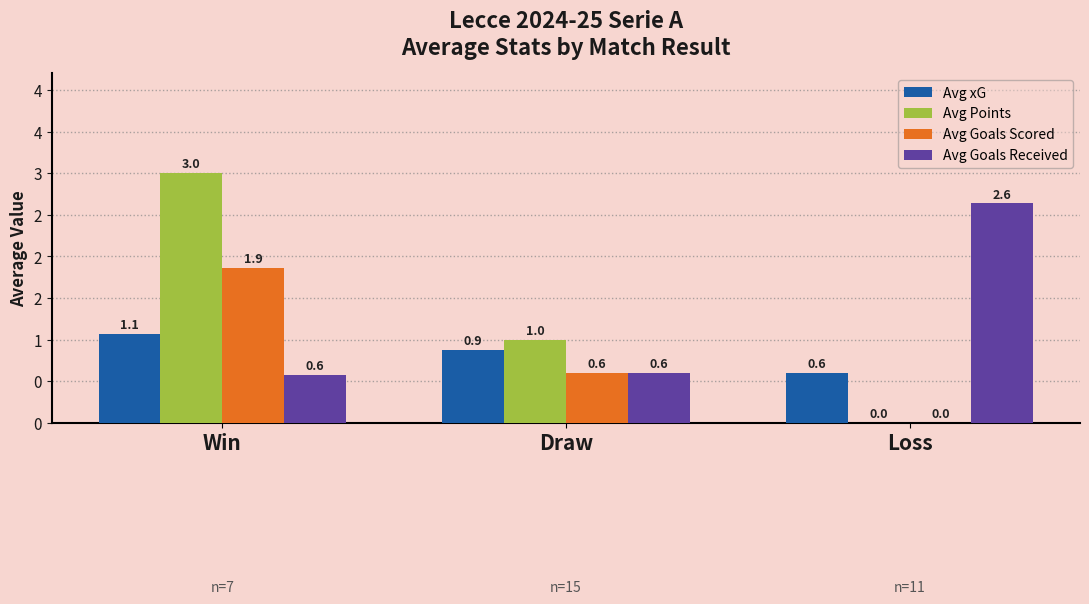

What are all the series names shown in the legend?

Avg xG, Avg Points, Avg Goals Scored, Avg Goals Received